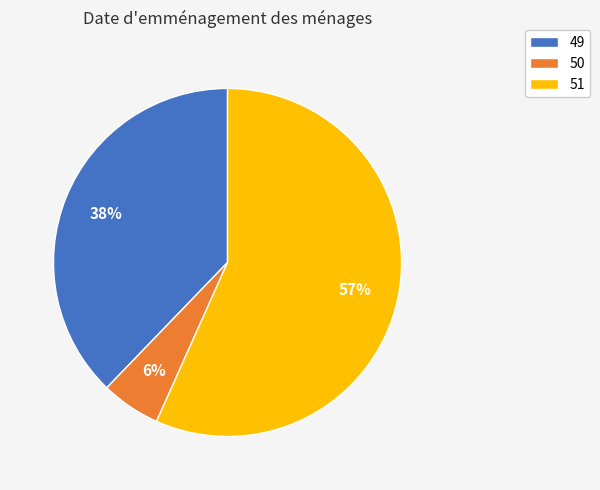

How many segments does this pie chart have?

3